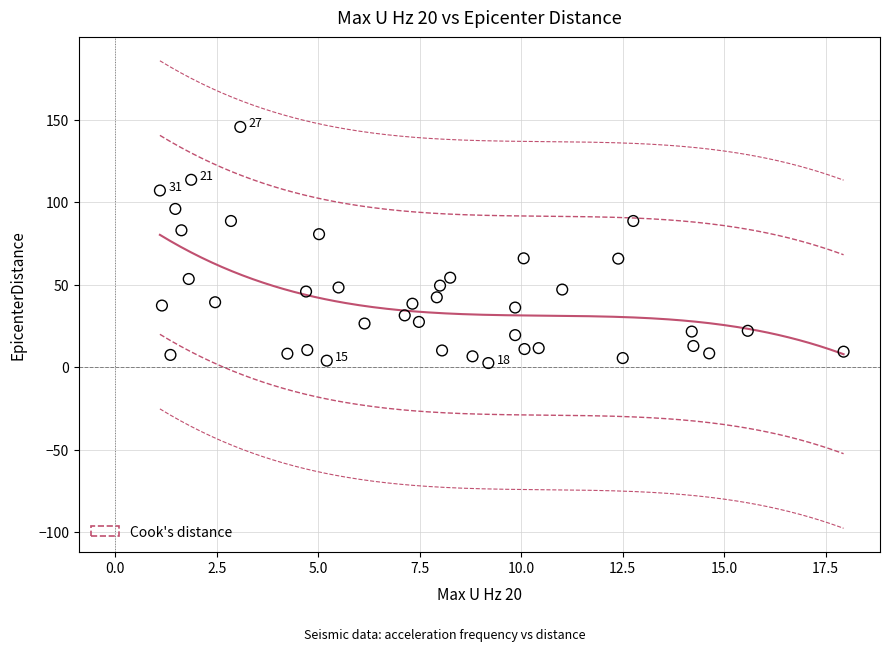

What is the range of Y values (max minus min)?

143.1